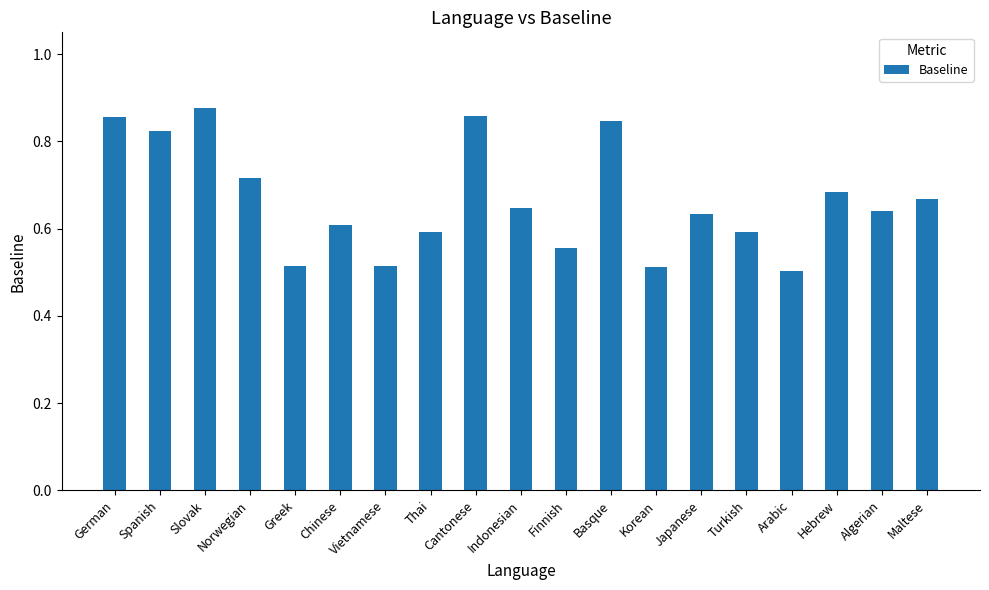

How many data points does each series have?

19